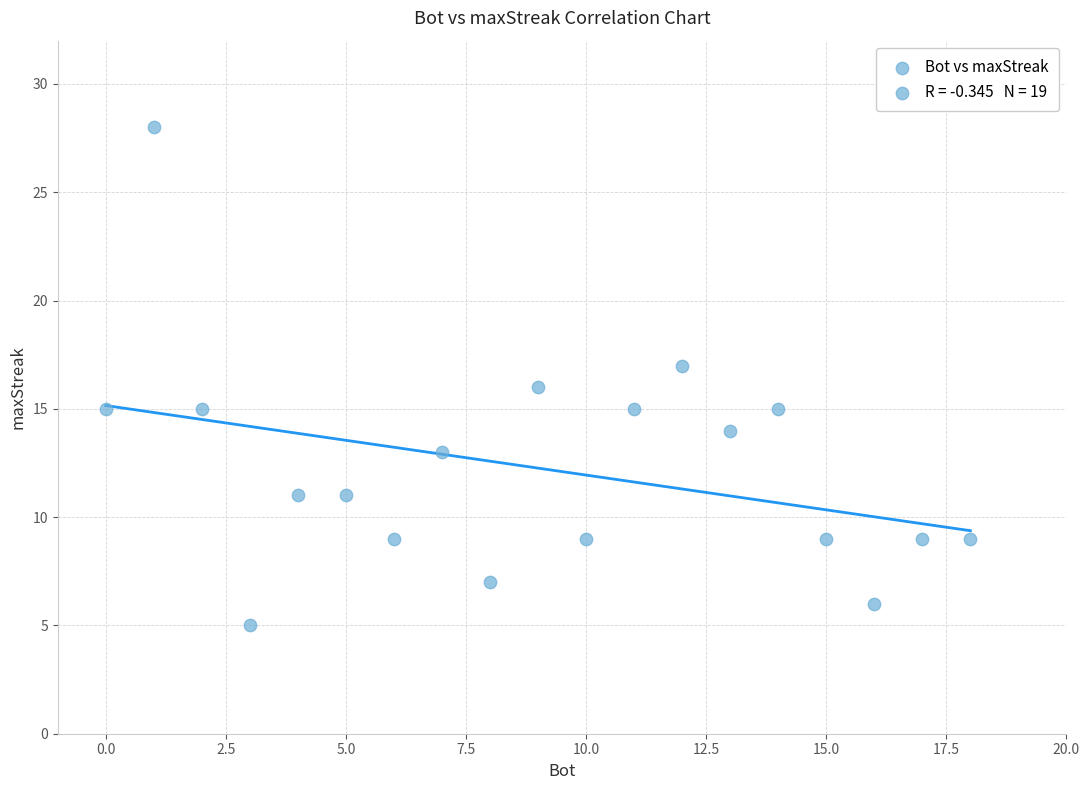

What is the range of X values (max minus min)?

18